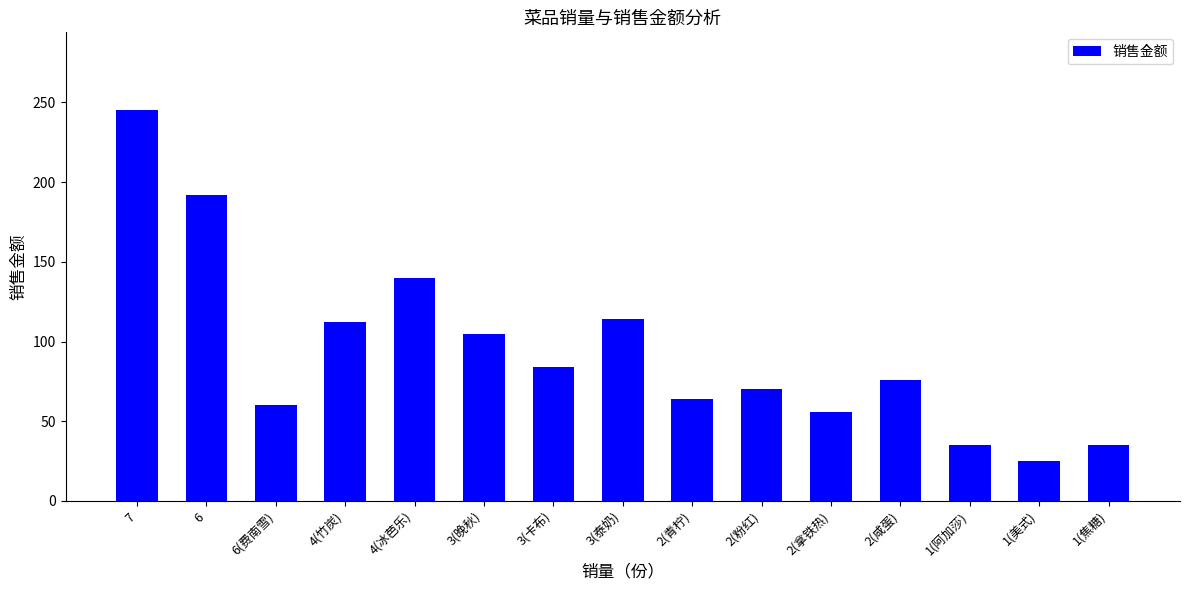

How many data points does each series have?

15